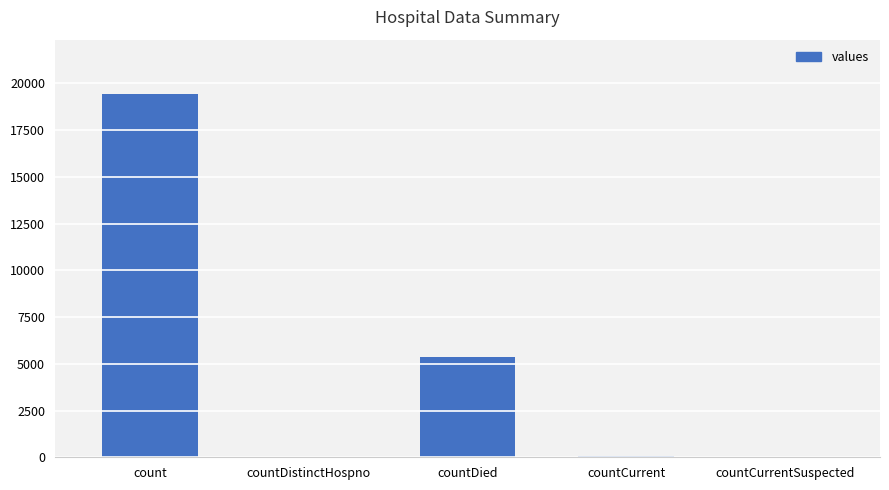

True or false: the data shows 0 at countCurrentSuspected.

True